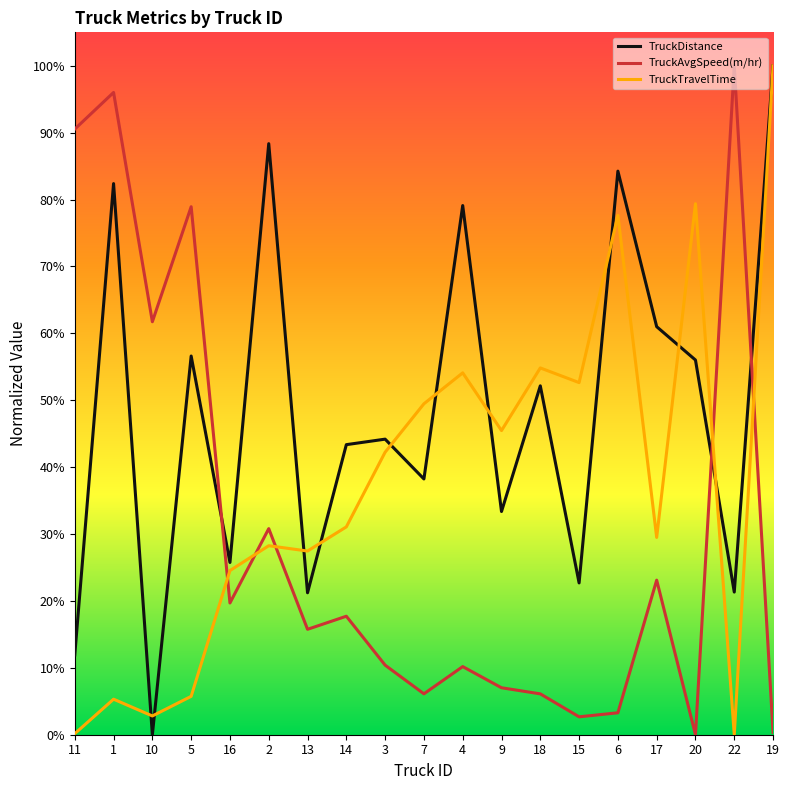

List the series in order of their peak value, lowest first.

TruckDistance, TruckAvgSpeed(m/hr), TruckTravelTime